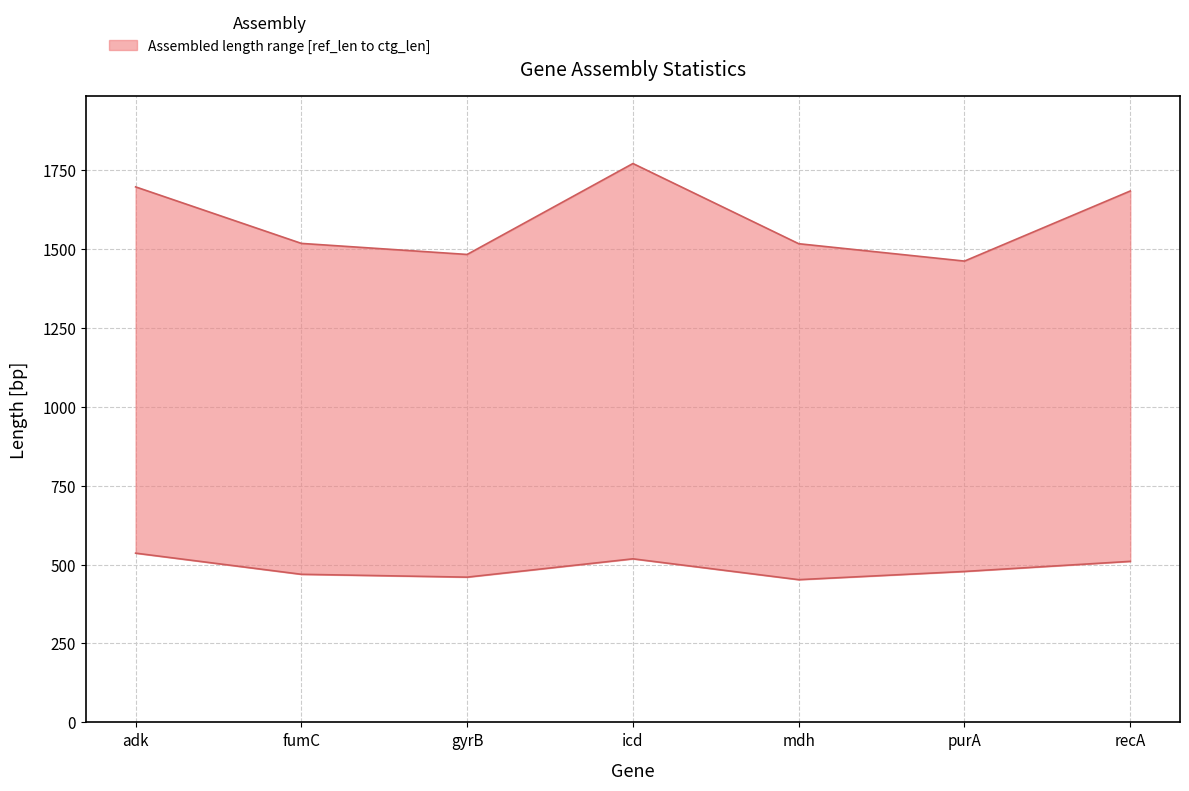

Rank the series by their average value, from highest to lowest.

ctg_len, ref_len